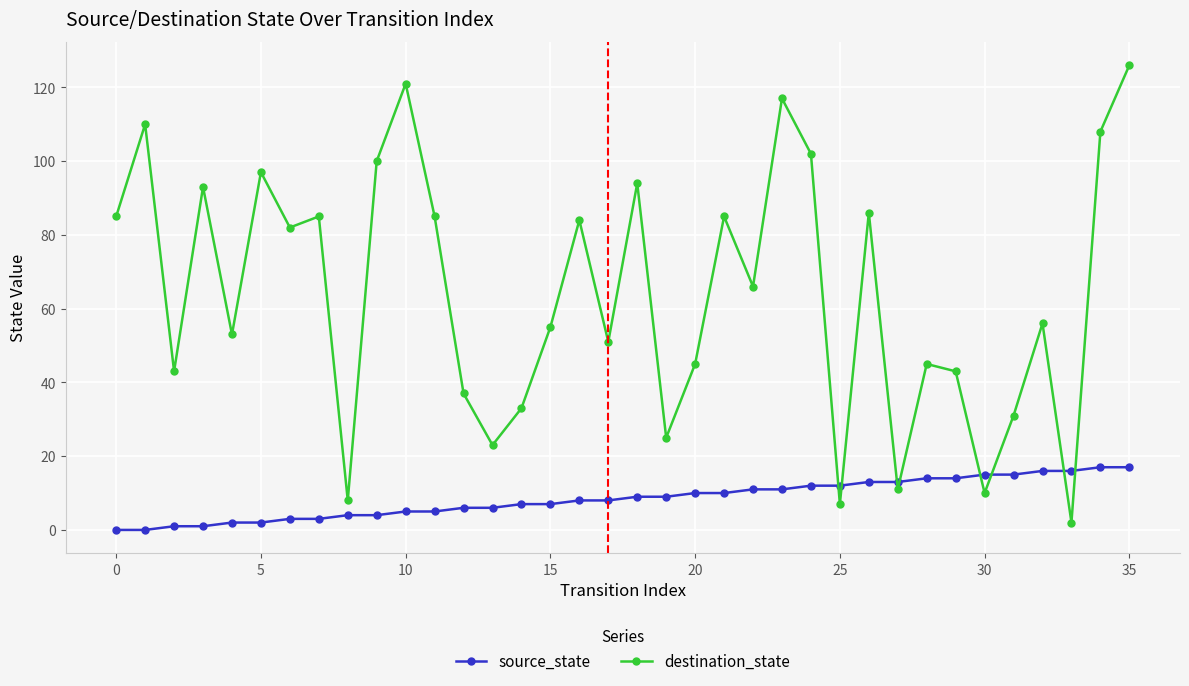

What is the highest value of the destination_state series?

126